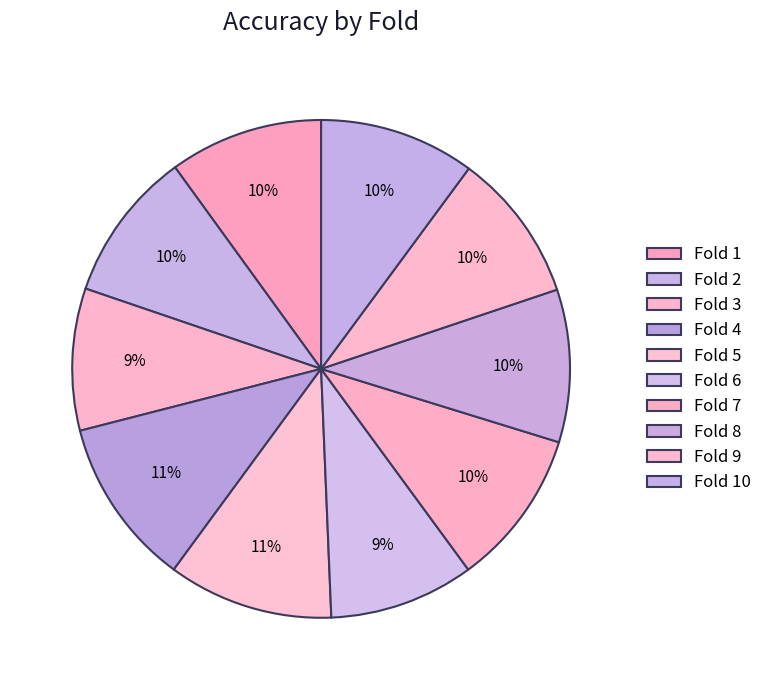

Count the number of slices in the pie.

10